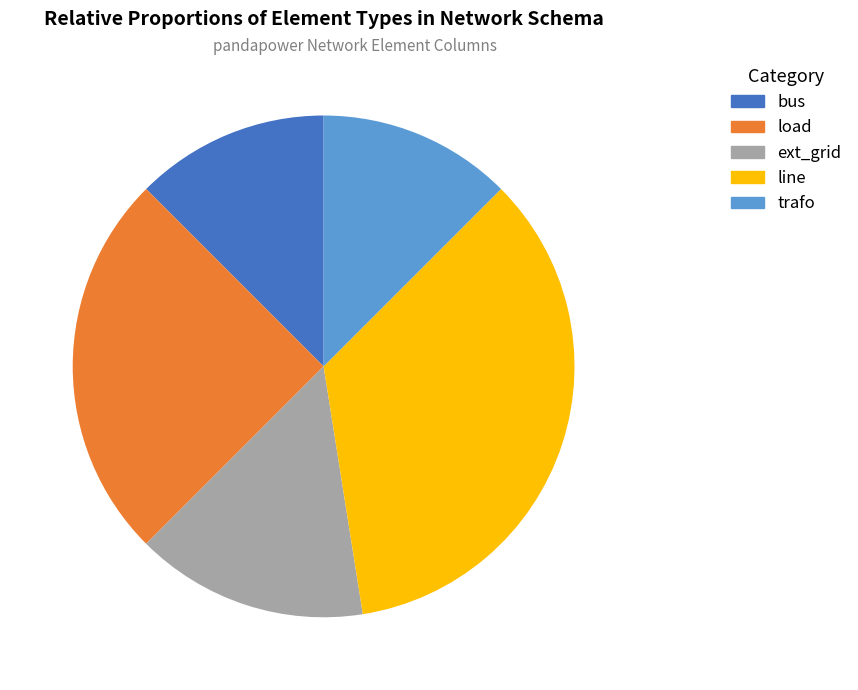

Which slice is the largest?

line